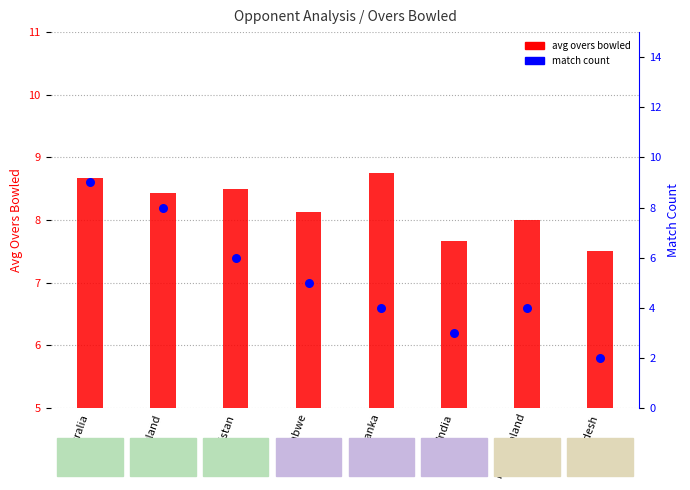

Is the value of avg overs bowled at Zimbabwe greater than the value of match count at Pakistan?

Yes